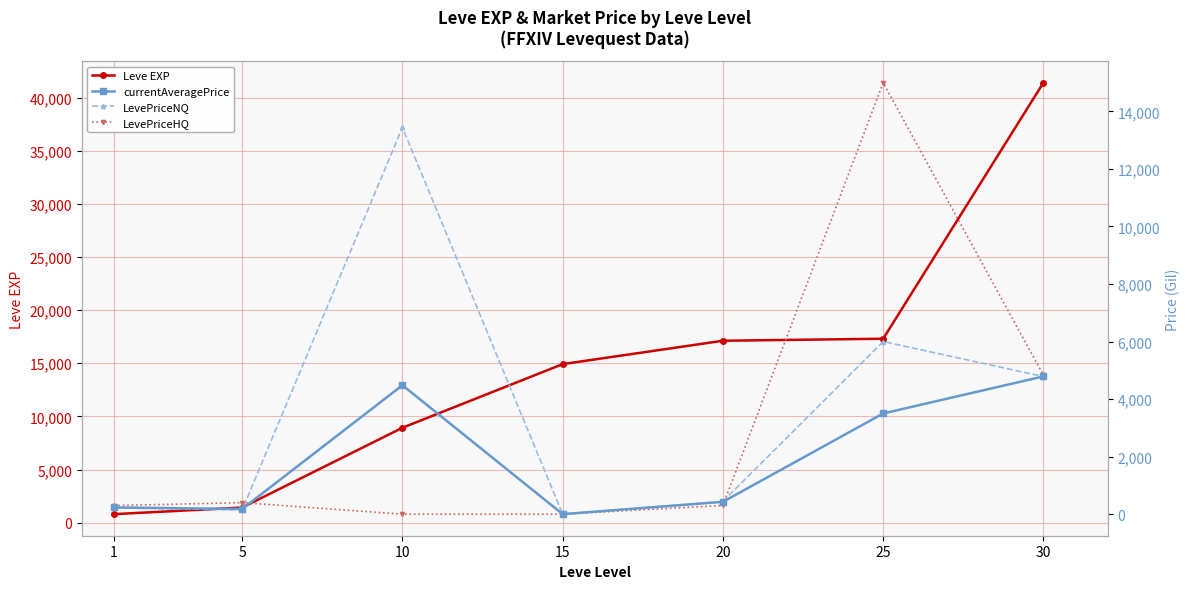

Reading right to left, list all the values displayed in this chart.

Leve EXP: 30=41410.0	25=17310.0	20=17120.0	15=14920.0	10=8930.0	5=1420.0	1=800.0
currentAveragePrice: 30=4788.4	25=3499.8	20=427.5	15=0.0	10=4481.0	5=178.6	1=232.8
LevePriceNQ: 30=4783.6	25=6000.0	20=442.1	15=0.0	10=13443.0	5=147.1	1=219.6
LevePriceHQ: 30=4830.0	25=14998.5	20=303.0	15=0.0	10=0.0	5=399.0	1=299.0